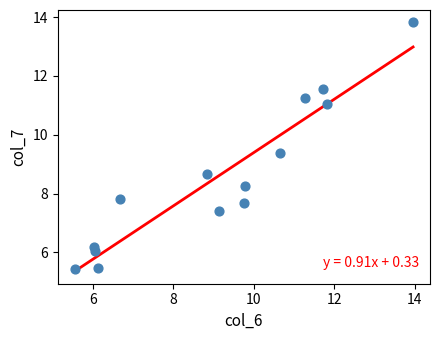

What is the range of Y values (max minus min)?

8.4